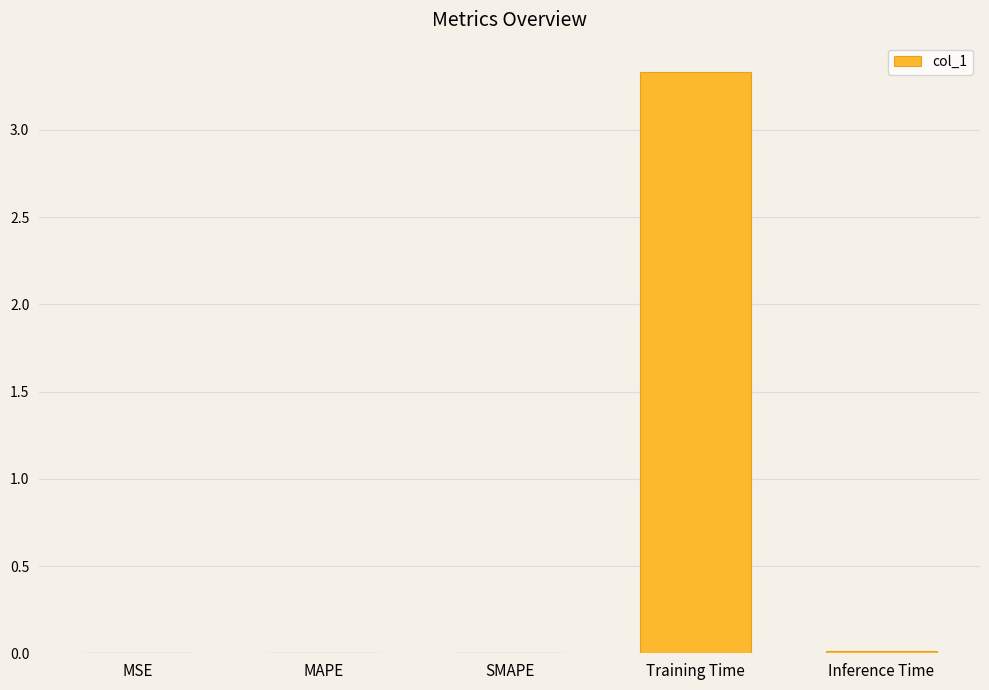

What is the sum of all values?

3.4